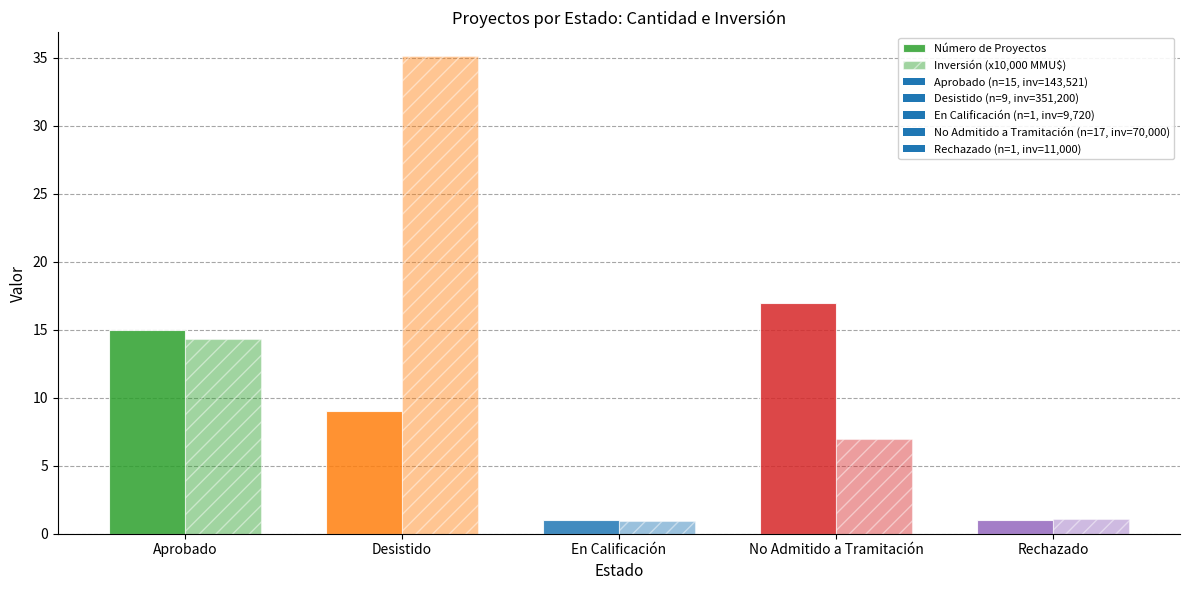

How many bars are there in each group?

2